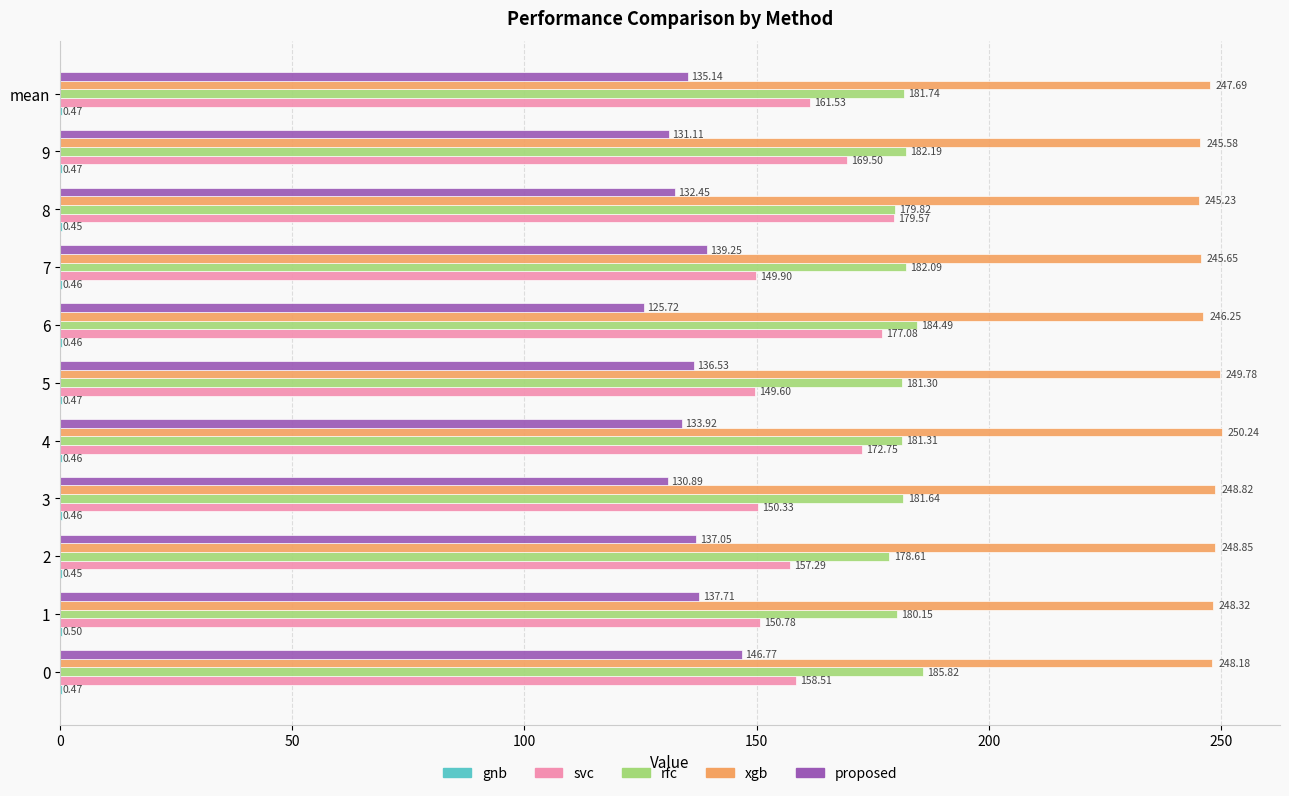

What is the total value across all series at 7?

717.4